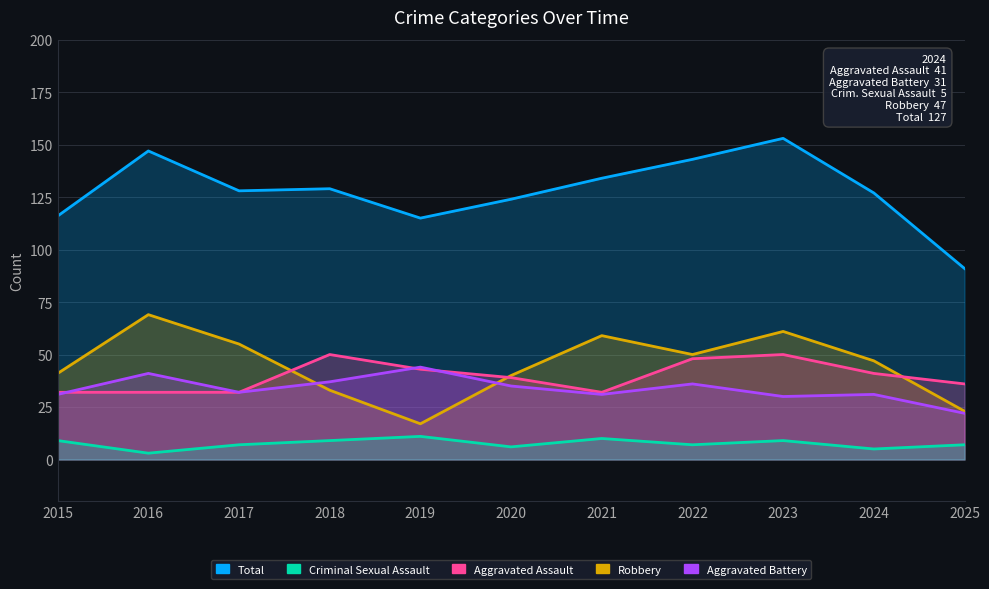

True or false: Robbery and Total cross at least once.

False